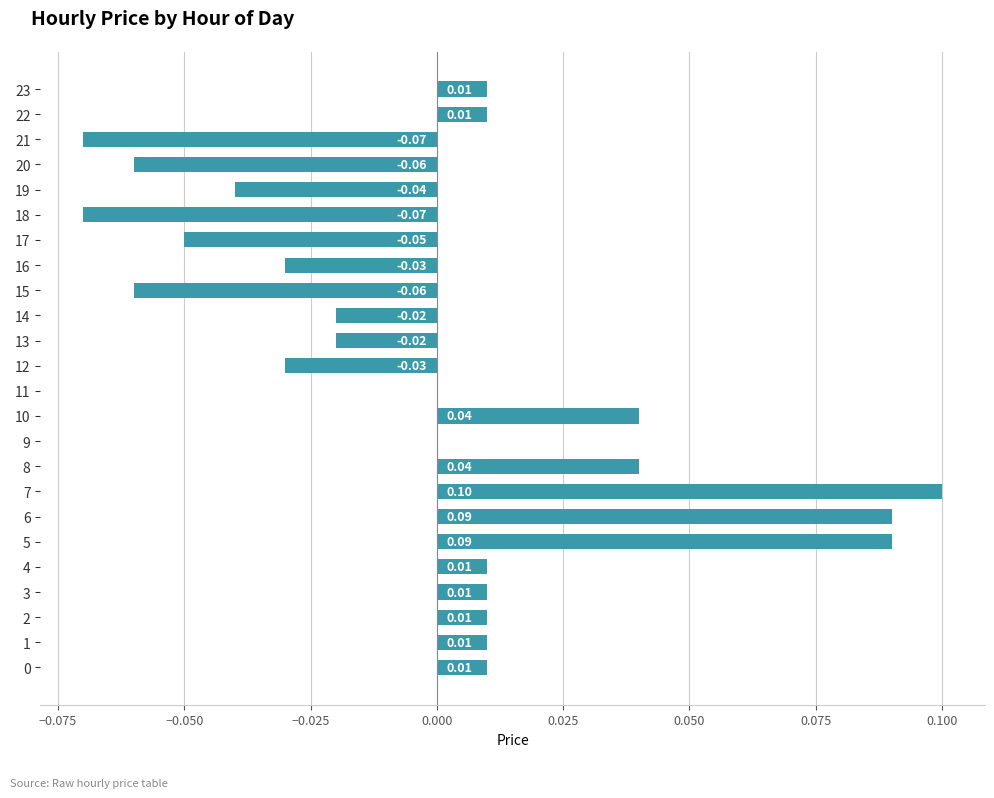

Which has a higher value, 19 or 12?

12